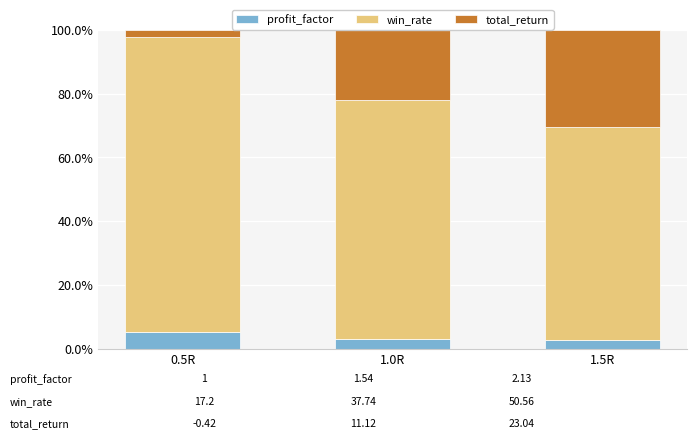

Does the chart contain stacked bars?

Yes